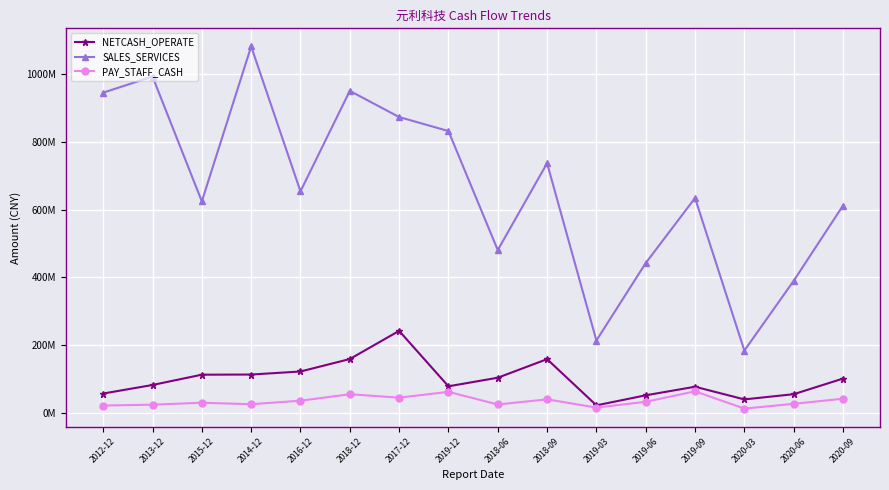

What is the maximum value for NETCASH_OPERATE?

241997624.4